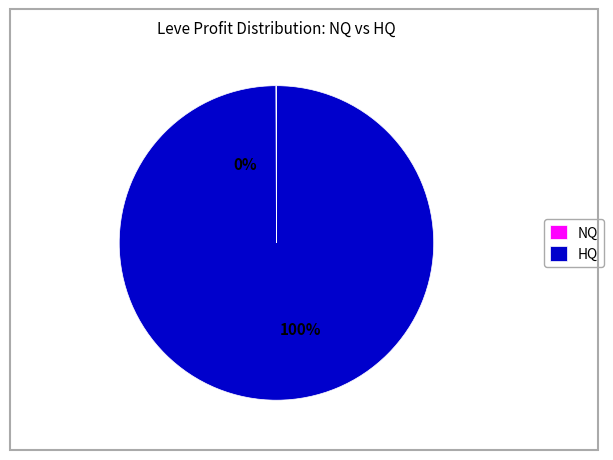

Does Padded Hempen Trousers account for over 50% of the chart?

No